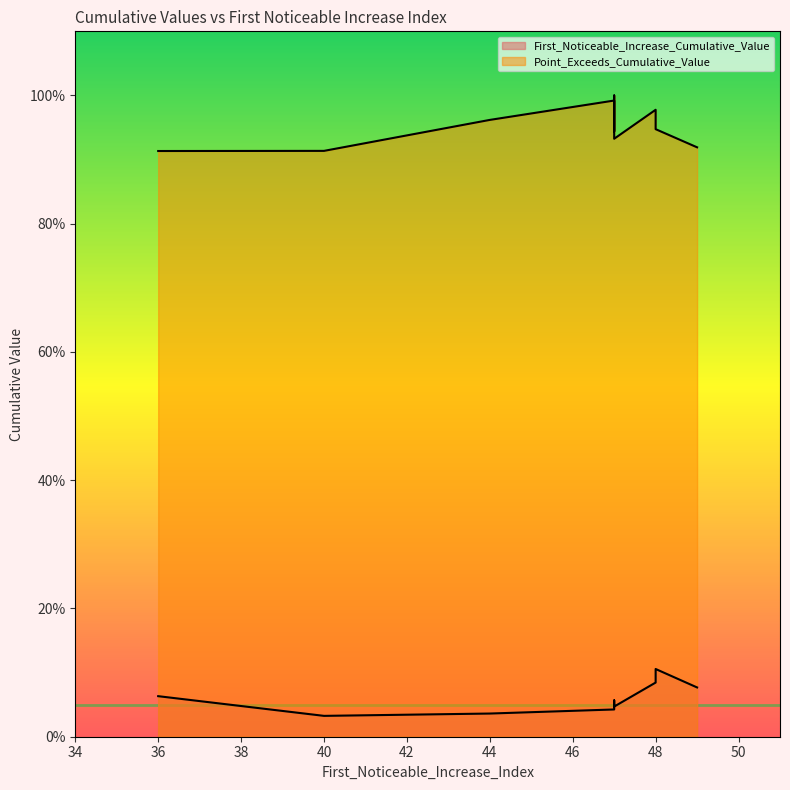

Where is the first local maximum for Point_Exceeds_Cumulative_Value?

48